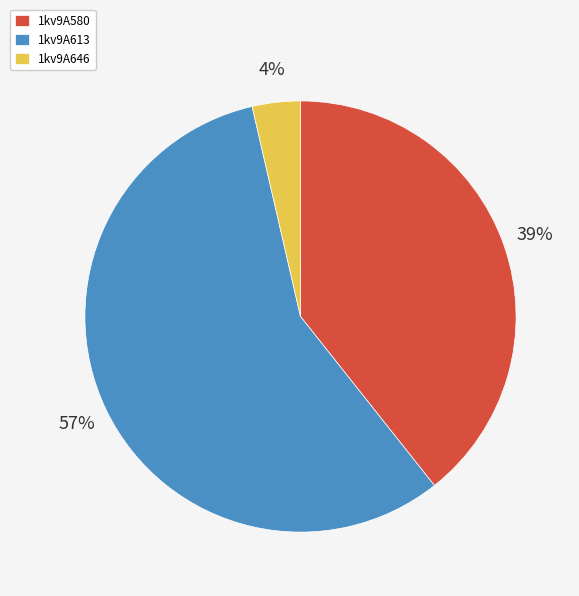

Count the number of slices in the pie.

3